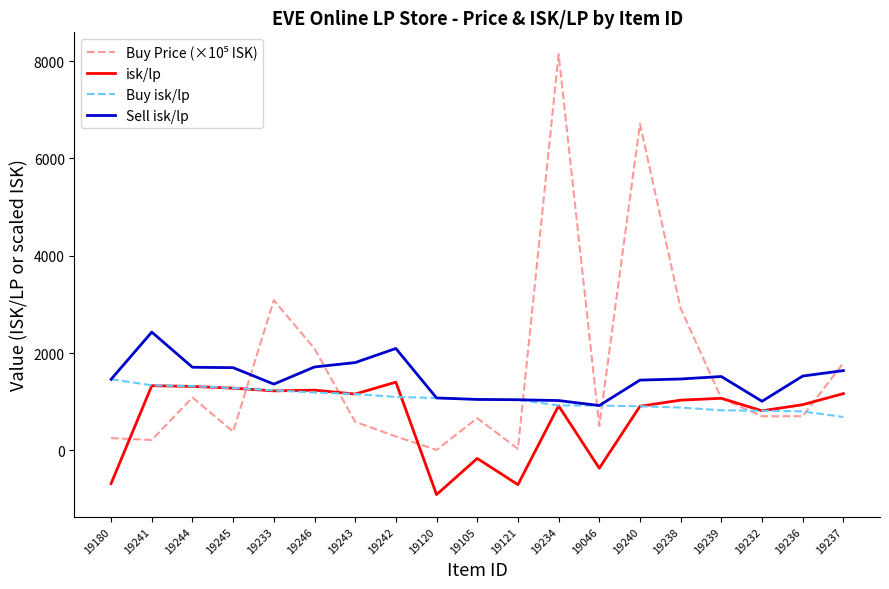

Between 19243 and 19121, which series saw the biggest shift?

isk/lp